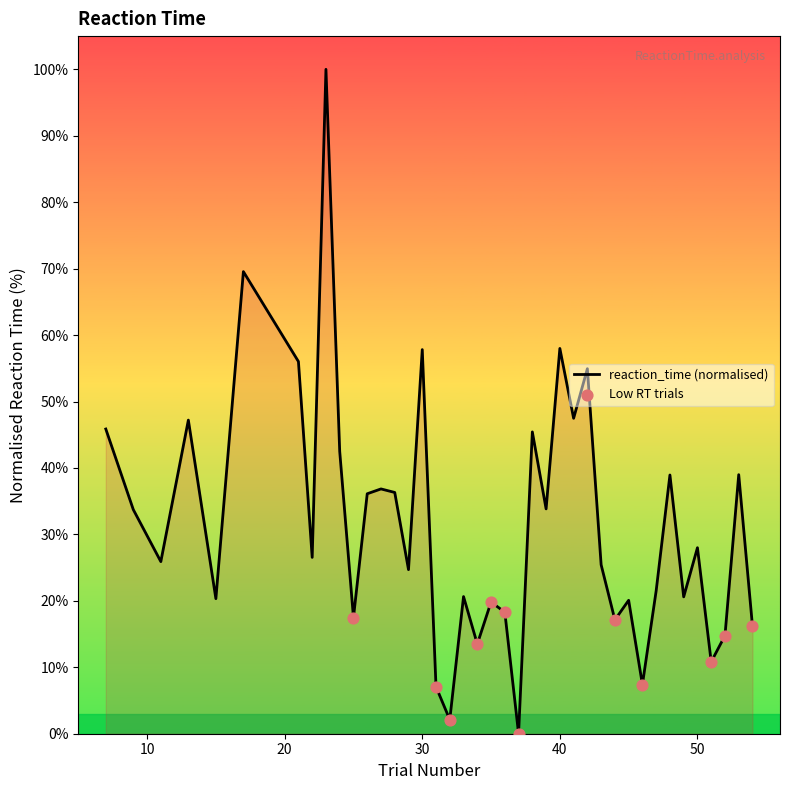

What is the difference between the maximum and minimum values?

100.0